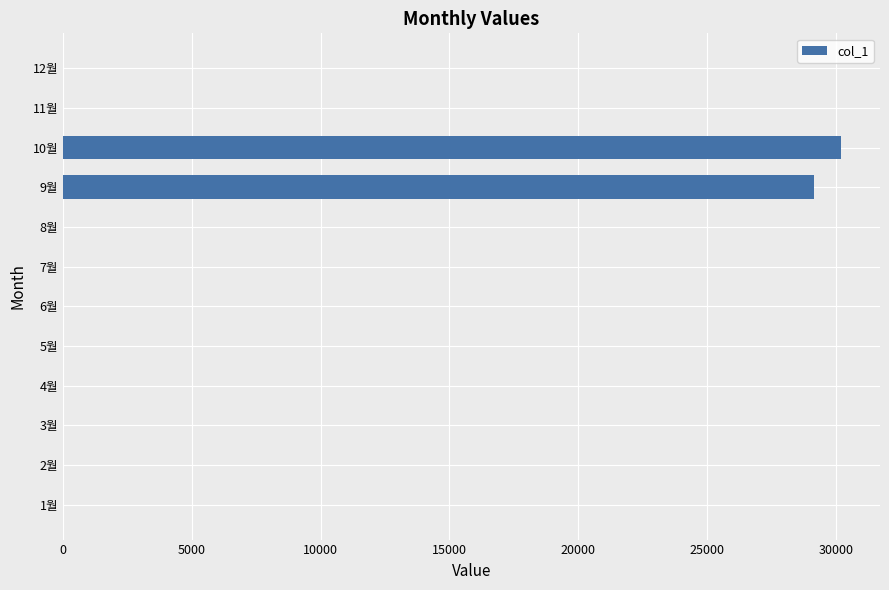

What is the change in value from 2월 to 9월?

+29140